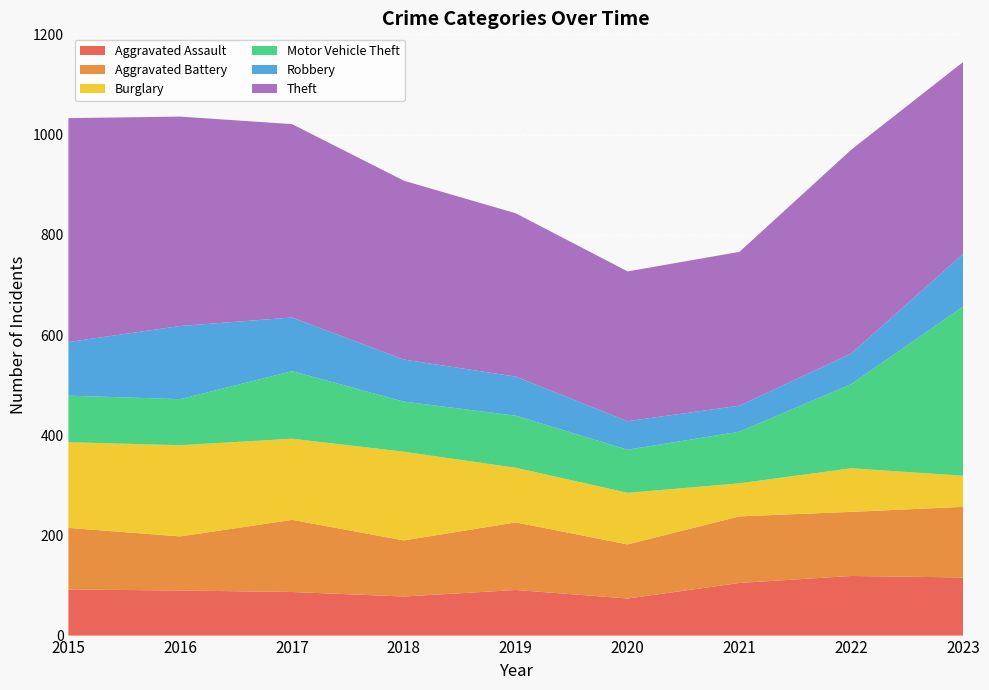

Reading left to right, transcribe all the data shown in this chart.

Aggravated Assault: 92	90	87	78	91	74	105	119	116
Aggravated Battery: 123	108	144	112	135	108	133	128	141
Burglary: 171	182	162	177	109	103	66	87	62
Motor Vehicle Theft: 93	92	135	100	104	86	103	168	338
Robbery: 107	146	107	84	78	57	52	61	105
Theft: 447	418	386	357	326	299	307	407	383